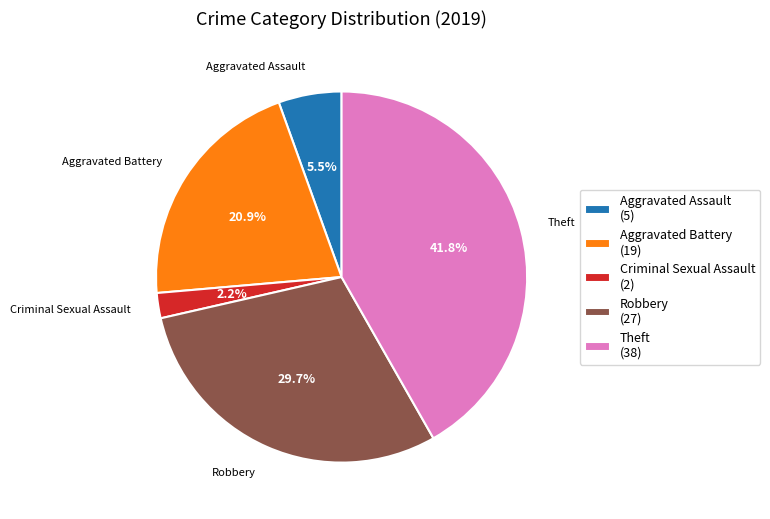

Count the number of slices in the pie.

5